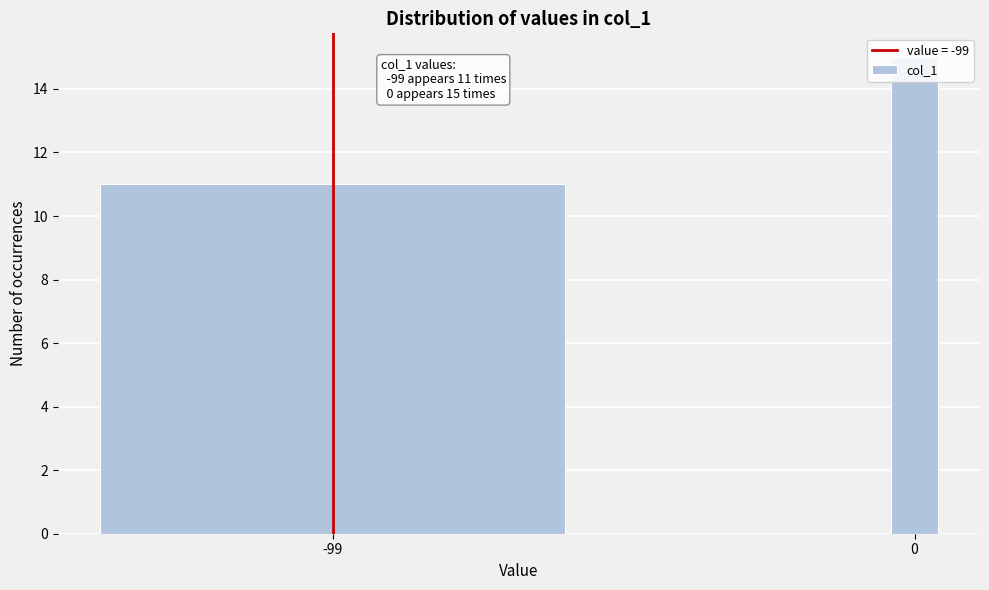

Read the value at -99.

11